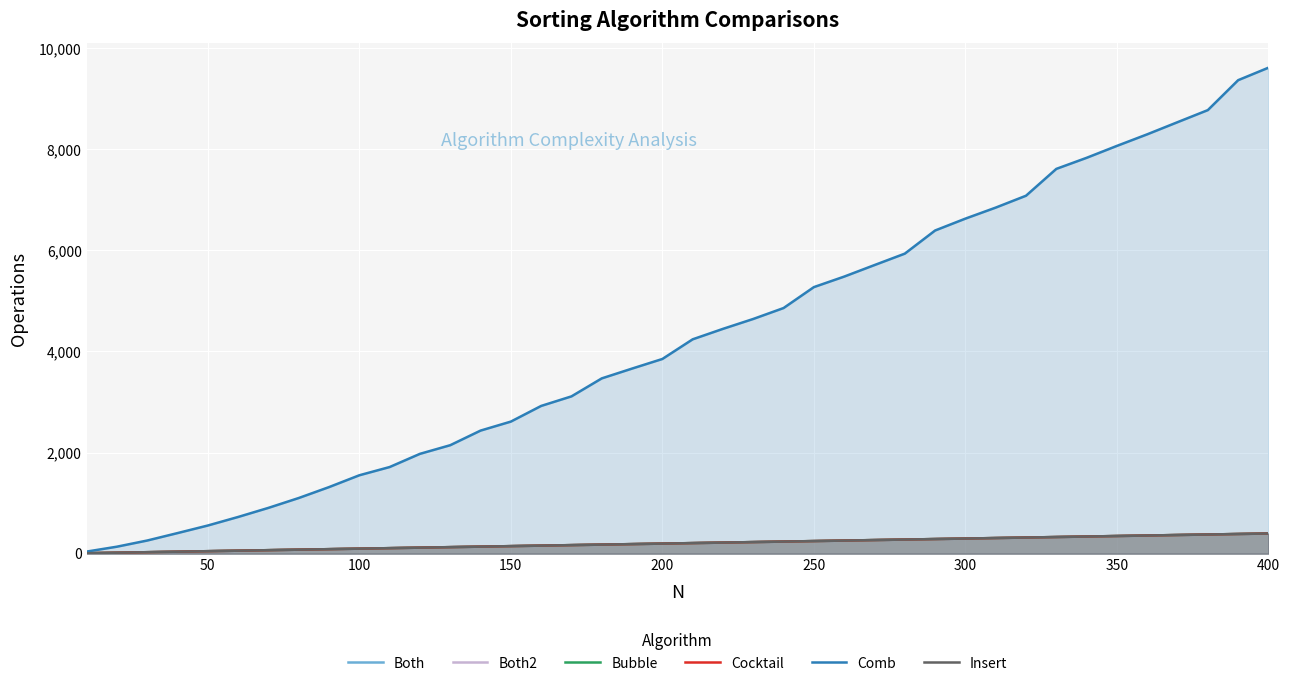

What is the value of the Both2 point at the 26th from the left?

258